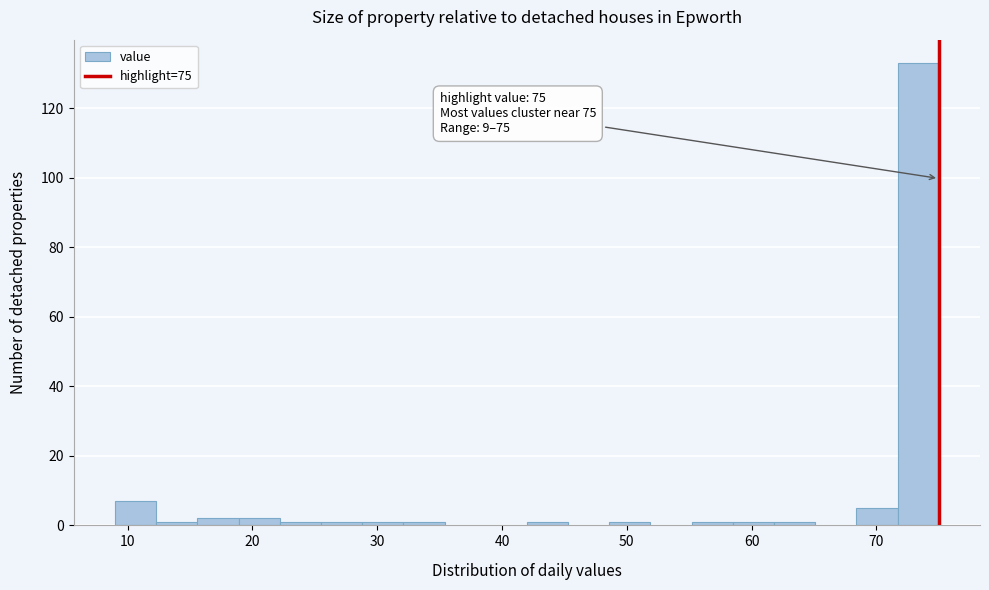

Around what value on the x-axis is the tallest bar? Give the approximate position of its centre, as read against the axis.

73